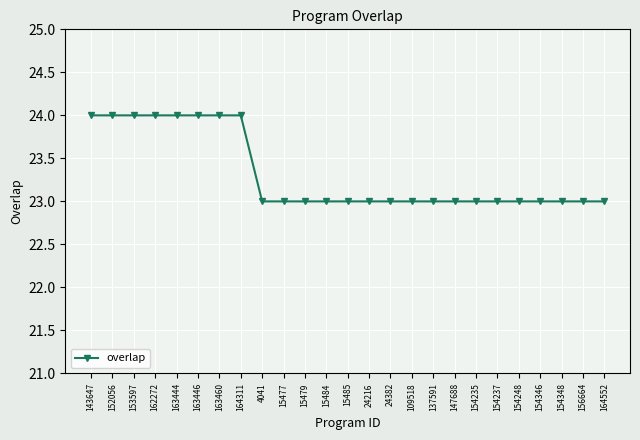

What is the sum of all values?

583